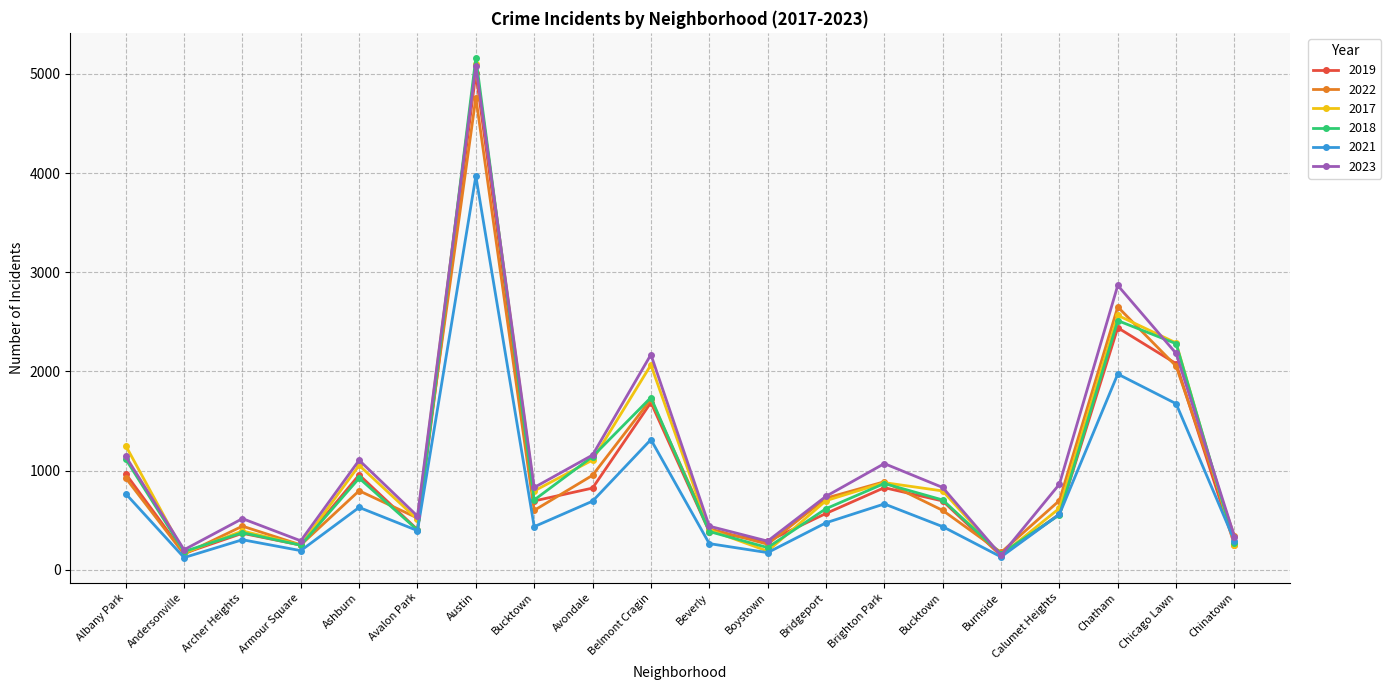

What is the average value of the 2019 series?

978